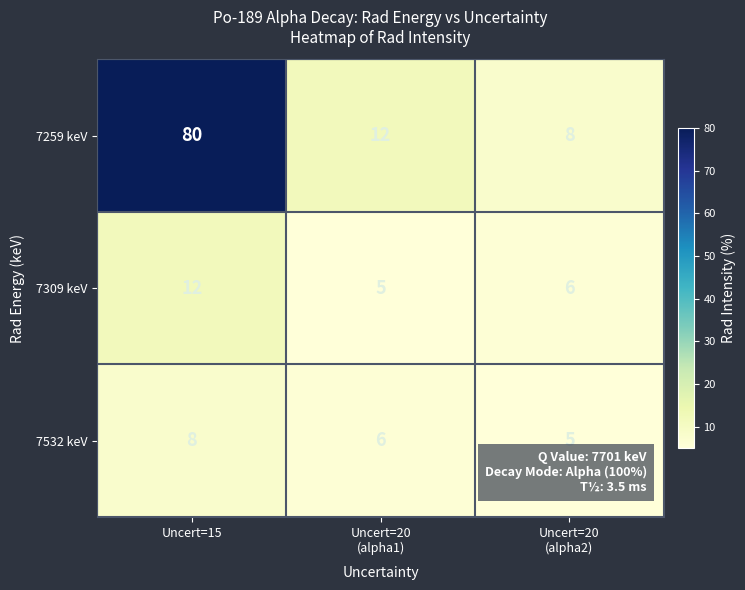

What is the difference between the maximum and minimum values in the 7259 keV series?

72